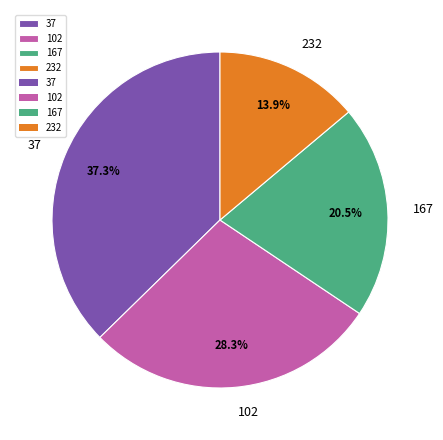

Do 102 and 37 together represent more than half of the pie?

Yes